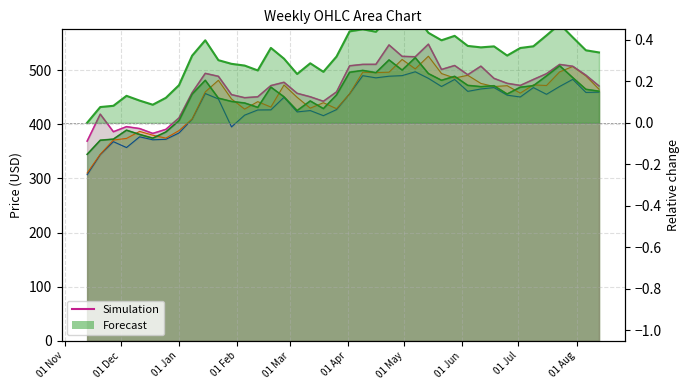

Rank the series at 2017-12-18 from lowest to highest value.

Low, Close, Open, High